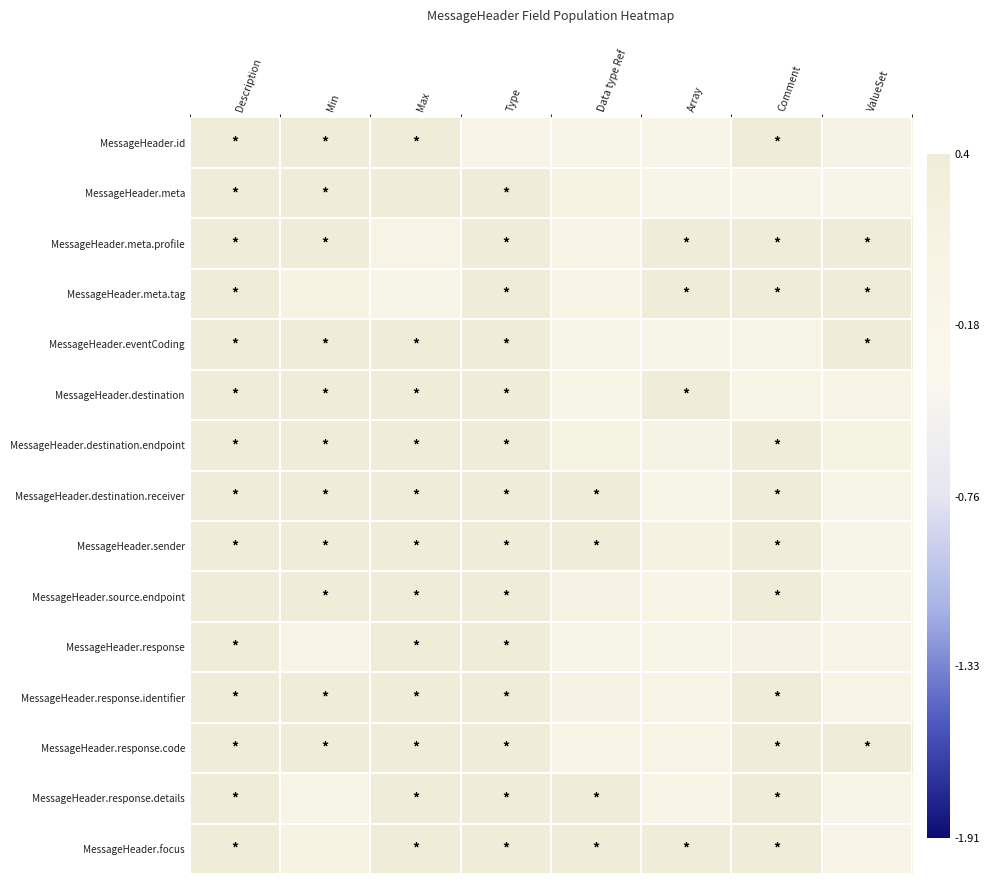

Reading left to right, what are all the values shown in this chart?

MessageHeader.id: Description=0.9	Min=1.2	Max=1.1	Type=0.0	Data type Ref=-0.1	Array=-0.1	Comment=0.8	ValueSet=0.1
MessageHeader.meta: Description=1.0	Min=1.1	Max=0.8	Type=1.2	Data type Ref=0.1	Array=-0.1	Comment=-0.1	ValueSet=-0.1
MessageHeader.meta.profile: Description=0.9	Min=1.0	Max=-0.0	Type=0.9	Data type Ref=0.0	Array=0.8	Comment=0.9	ValueSet=0.9
MessageHeader.meta.tag: Description=1.0	Min=0.1	Max=-0.1	Type=1.0	Data type Ref=0.0	Array=0.8	Comment=1.0	ValueSet=0.9
MessageHeader.eventCoding: Description=0.8	Min=1.2	Max=1.2	Type=1.1	Data type Ref=-0.0	Array=-0.1	Comment=0.0	ValueSet=1.0
MessageHeader.destination: Description=0.8	Min=1.0	Max=0.8	Type=1.2	Data type Ref=-0.1	Array=1.1	Comment=-0.0	ValueSet=0.0
MessageHeader.destination.endpoint: Description=1.0	Min=0.9	Max=1.2	Type=1.1	Data type Ref=0.1	Array=0.1	Comment=1.0	ValueSet=0.1
MessageHeader.destination.receiver: Description=0.8	Min=0.9	Max=0.8	Type=0.9	Data type Ref=1.0	Array=-0.0	Comment=1.1	ValueSet=-0.0
MessageHeader.sender: Description=0.9	Min=1.0	Max=0.8	Type=1.1	Data type Ref=0.8	Array=0.1	Comment=1.1	ValueSet=-0.1
MessageHeader.source.endpoint: Description=0.8	Min=1.1	Max=1.1	Type=1.1	Data type Ref=0.1	Array=-0.1	Comment=0.9	ValueSet=-0.1
MessageHeader.response: Description=1.2	Min=0.0	Max=0.9	Type=0.8	Data type Ref=-0.0	Array=-0.0	Comment=0.0	ValueSet=0.0
MessageHeader.response.identifier: Description=1.2	Min=1.0	Max=0.8	Type=1.1	Data type Ref=0.1	Array=0.0	Comment=1.1	ValueSet=-0.0
MessageHeader.response.code: Description=1.0	Min=1.0	Max=0.8	Type=0.8	Data type Ref=-0.1	Array=0.0	Comment=0.9	ValueSet=1.0
MessageHeader.response.details: Description=1.2	Min=-0.1	Max=1.0	Type=1.1	Data type Ref=0.9	Array=-0.1	Comment=0.9	ValueSet=-0.1
MessageHeader.focus: Description=1.2	Min=0.1	Max=1.1	Type=1.2	Data type Ref=1.1	Array=0.9	Comment=1.2	ValueSet=0.0